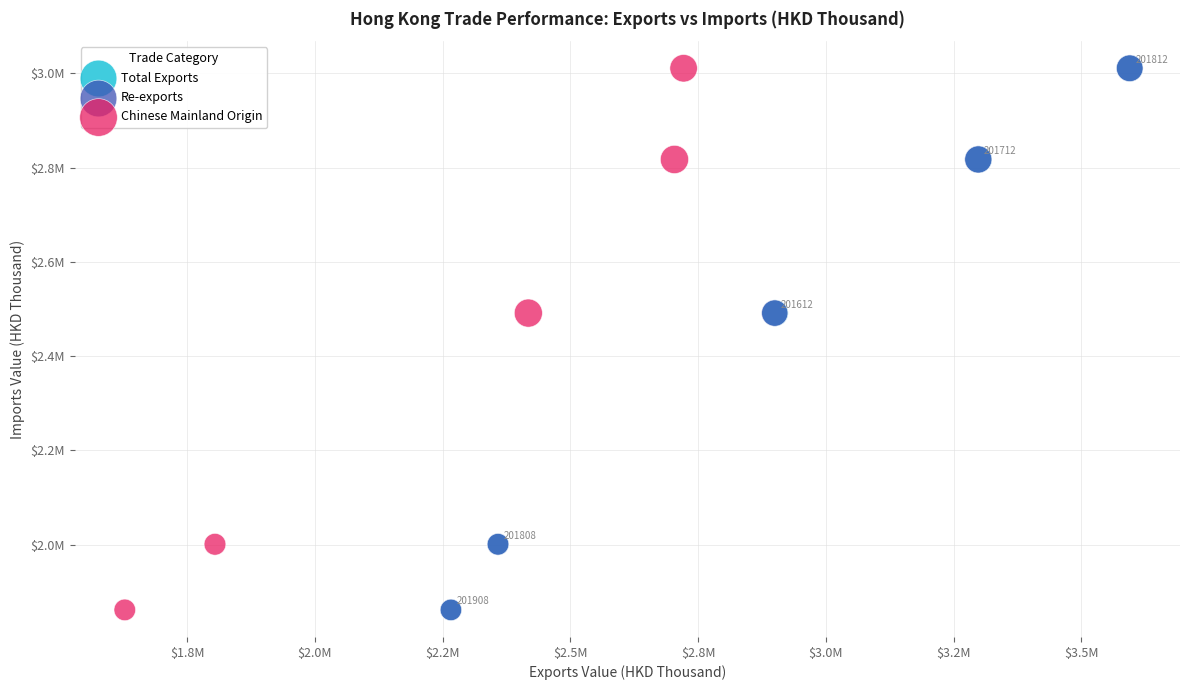

What are all the series names shown in the legend?

Total Exports, Re-exports, Chinese Mainland Origin